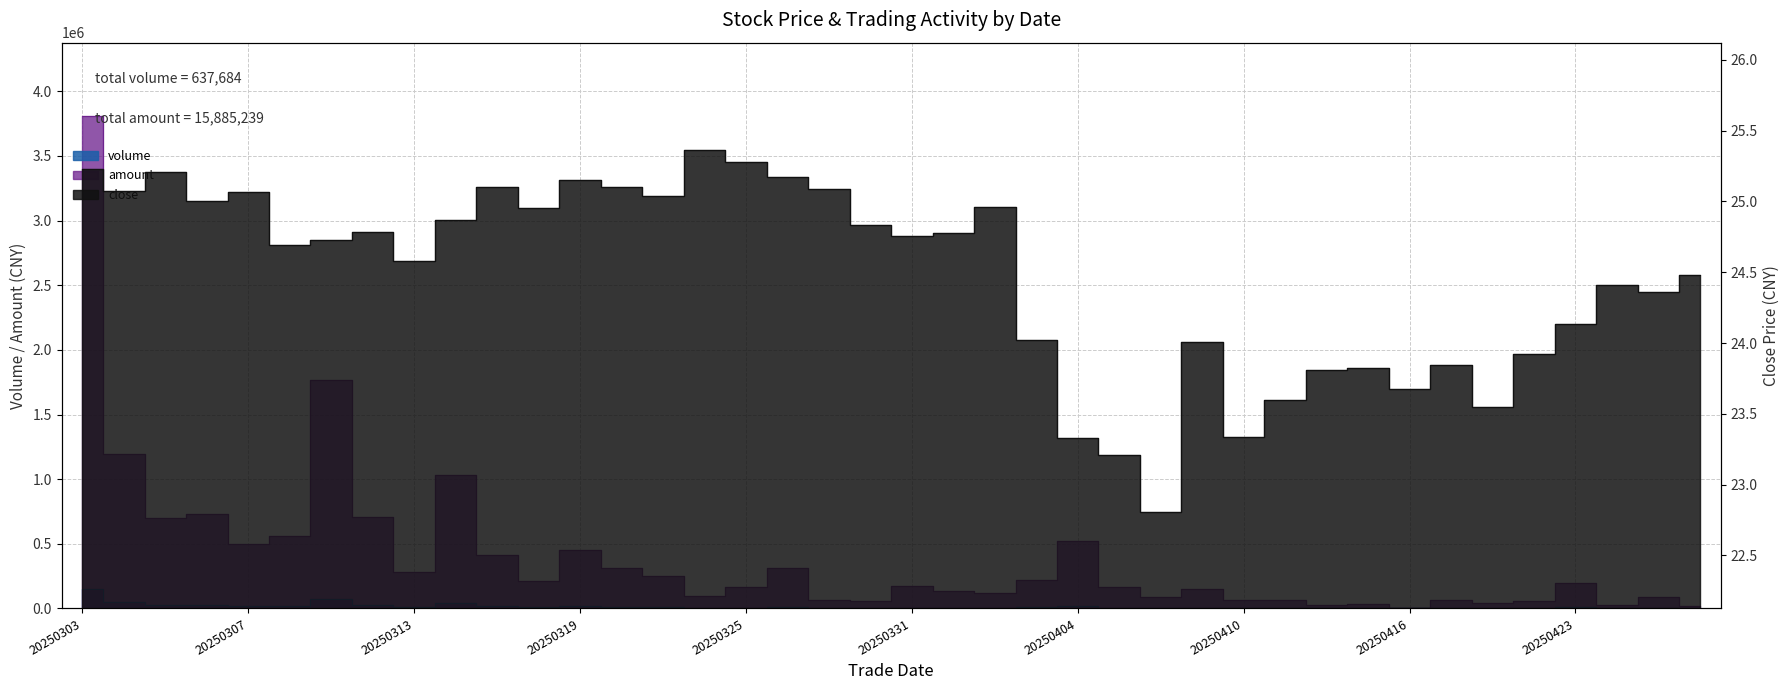

Reading left to right, what are all the values shown in this chart?

volume: 20250303=149071.0	20250304=47549.0	20250305=27828.0	20250306=29051.0	20250307=19910.0	20250310=22731.0	20250311=71669.0	20250312=28675.0	20250313=11365.0	20250314=41447.0	20250317=16452.0	20250318=8536.0	20250319=18083.0	20250320=12465.0	20250321=10069.0	20250324=3905.0	20250325=6680.0	20250326=12400.0	20250327=2619.0	20250328=2459.0	20250331=6899.0	20250401=5493.0	20250402=4808.0	20250403=9055.0	20250404=22503.0	20250407=7159.0	20250408=3616.0	20250409=6503.0	20250410=2680.0	20250411=2750.0	20250414=1122.0	20250415=1410.0	20250416=200.0	20250417=2800.0	20250421=1662.0	20250422=2333.0	20250423=8129.0	20250424=1100.0	20250425=3731.0	20250428=767.0
amount: 20250303=3805074.0	20250304=1191686.0	20250305=700072.0	20250306=727323.0	20250307=497071.0	20250310=563825.0	20250311=1766102.0	20250312=710541.0	20250313=279504.0	20250314=1030955.0	20250317=412110.0	20250318=212884.0	20250319=453007.0	20250320=313388.0	20250321=251858.0	20250324=99006.0	20250325=169183.0	20250326=312330.0	20250327=65895.0	20250328=61047.0	20250331=171012.0	20250401=135993.0	20250402=119692.0	20250403=218800.0	20250404=525375.0	20250407=165814.0	20250408=85014.0	20250409=154365.0	20250410=62323.0	20250411=64219.0	20250414=26725.0	20250415=33690.0	20250416=4743.0	20250417=66643.0	20250421=39072.0	20250422=55812.0	20250423=196610.0	20250424=26785.0	20250425=90929.0	20250428=18762.0
close: 20250303=25.2	20250304=25.1	20250305=25.2	20250306=25.0	20250307=25.1	20250310=24.7	20250311=24.7	20250312=24.8	20250313=24.6	20250314=24.9	20250317=25.1	20250318=25.0	20250319=25.2	20250320=25.1	20250321=25.0	20250324=25.4	20250325=25.3	20250326=25.2	20250327=25.1	20250328=24.8	20250331=24.8	20250401=24.8	20250402=25.0	20250403=24.0	20250404=23.3	20250407=23.2	20250408=22.8	20250409=24.0	20250410=23.3	20250411=23.6	20250414=23.8	20250415=23.8	20250416=23.7	20250417=23.8	20250421=23.5	20250422=23.9	20250423=24.1	20250424=24.4	20250425=24.4	20250428=24.5